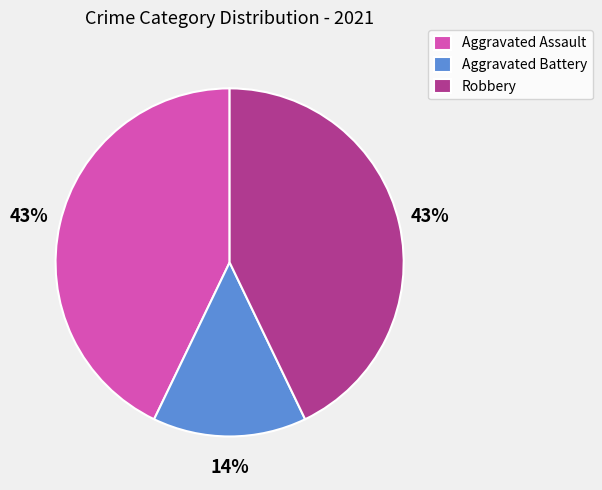

The Aggravated Assault slice represents 43% of the pie. True or false?

True